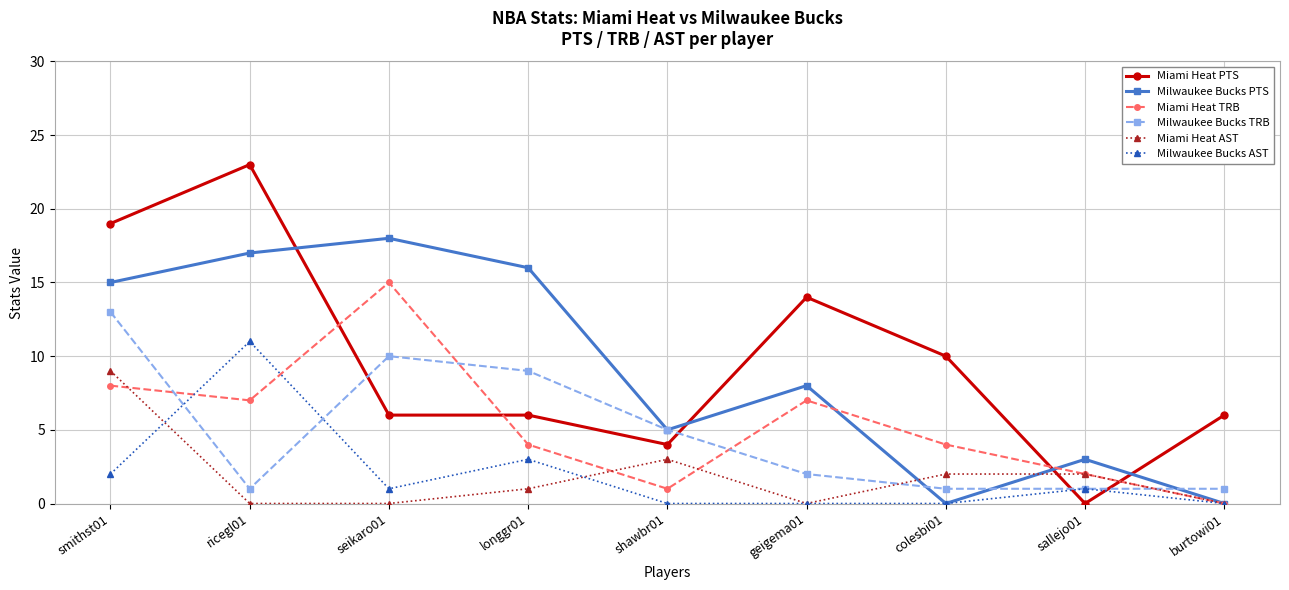

Rank the series at smithst01 from lowest to highest value.

Milwaukee Bucks AST, Miami Heat TRB, Miami Heat AST, Milwaukee Bucks TRB, Milwaukee Bucks PTS, Miami Heat PTS